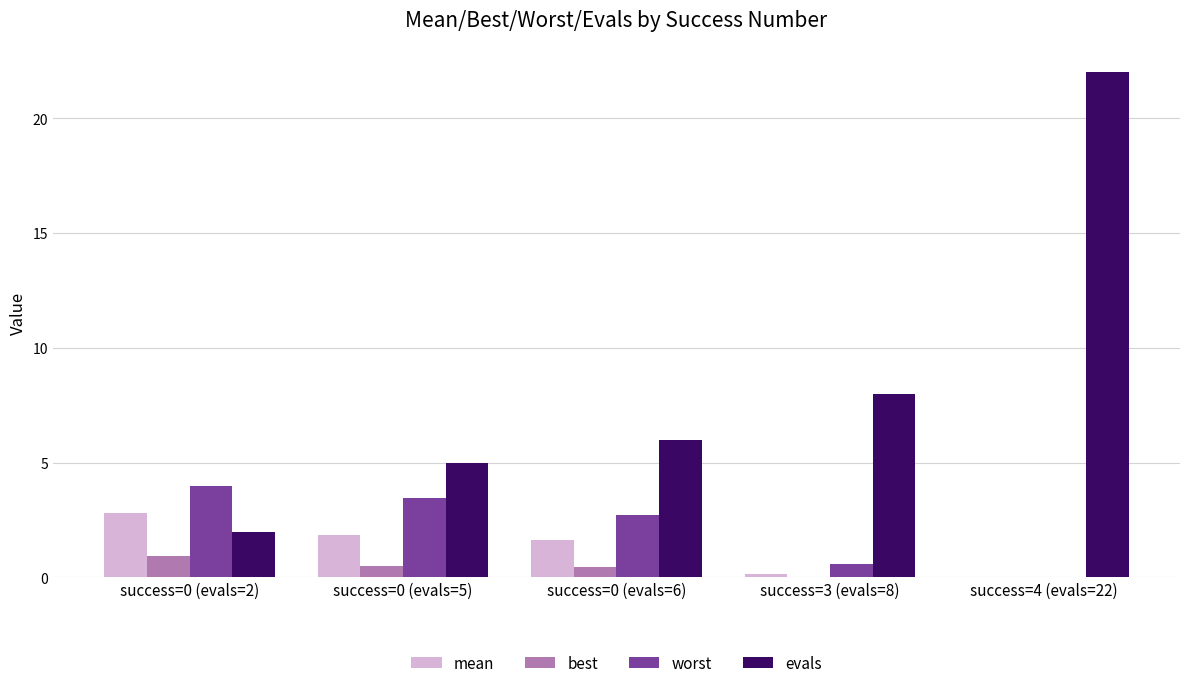

At which label is evals closest to 12?

success=3 (evals=8)